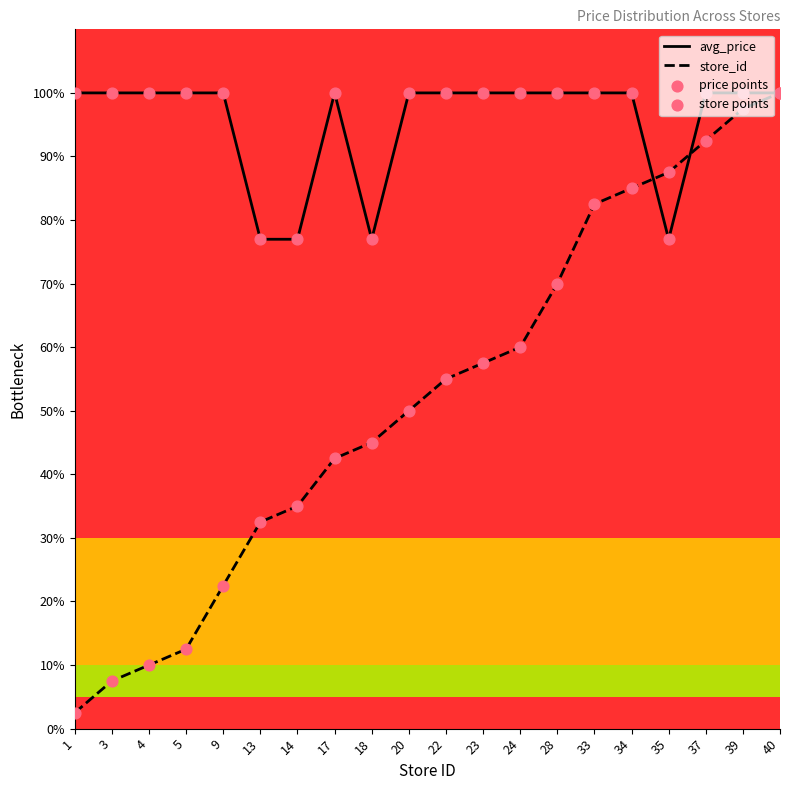

Which series has the widest spread of Y values?

store_id